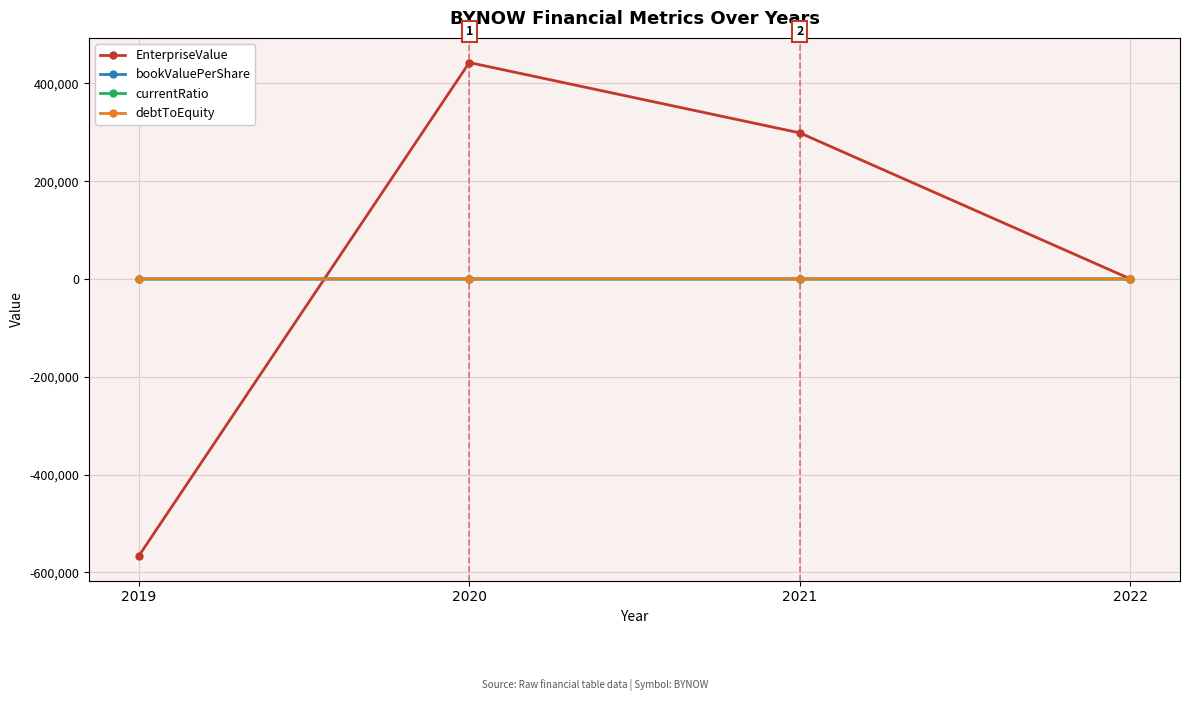

What is the total value across all series at 2020?

442463.7